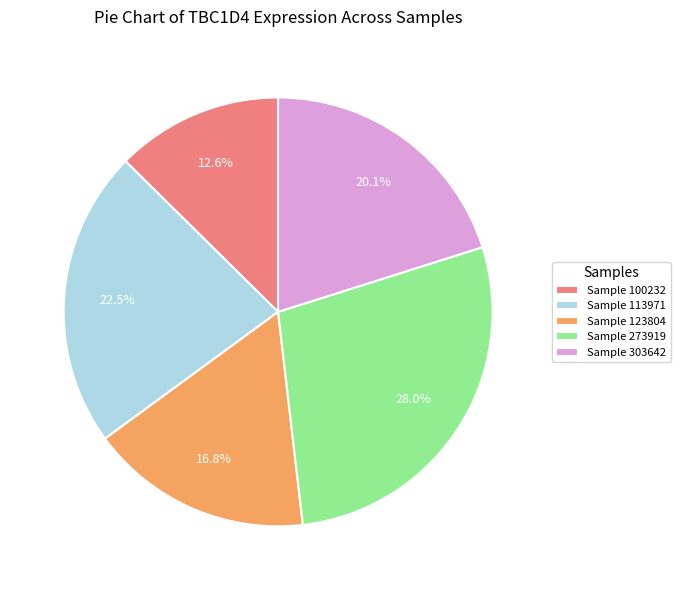

Rank the categories by value from lowest to highest.

Sample 100232, Sample 123804, Sample 303642, Sample 113971, Sample 273919